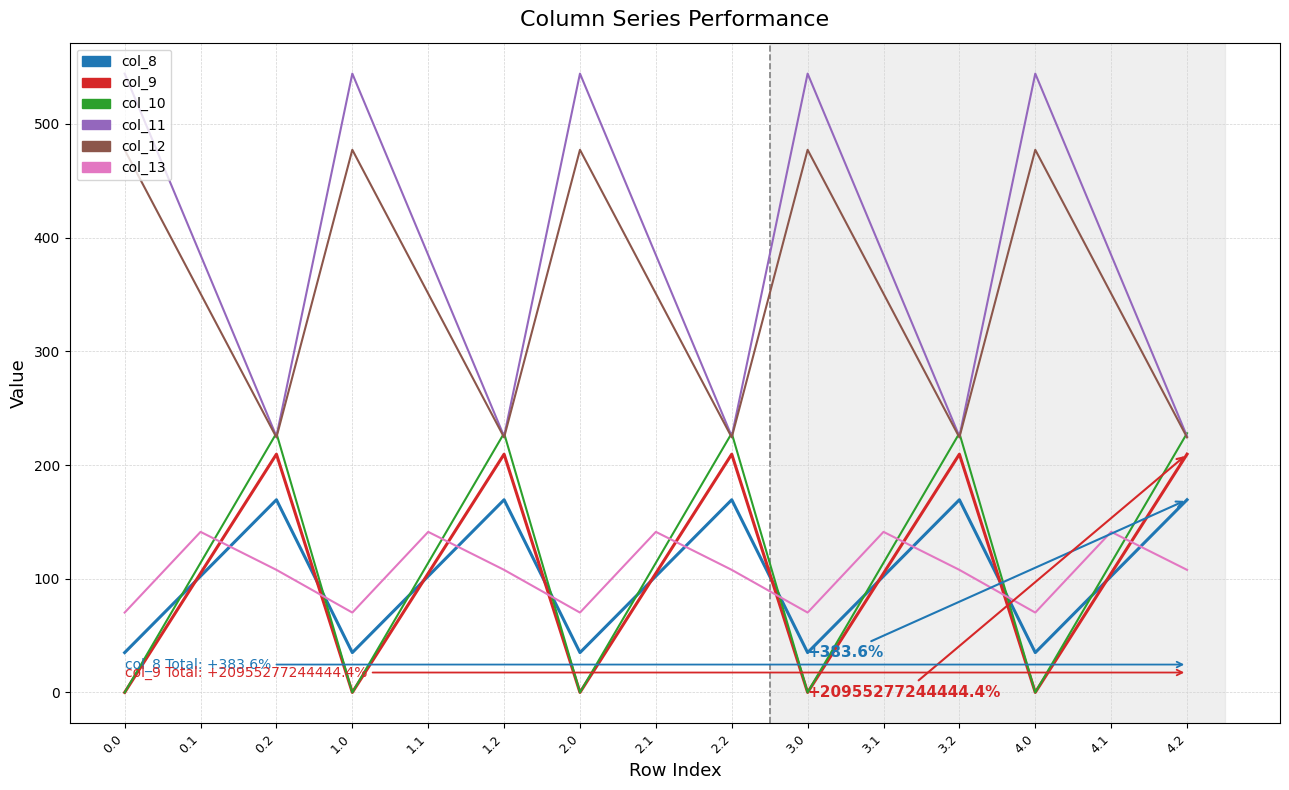

List the series in order of their peak value, highest first.

col_11, col_12, col_10, col_9, col_8, col_13